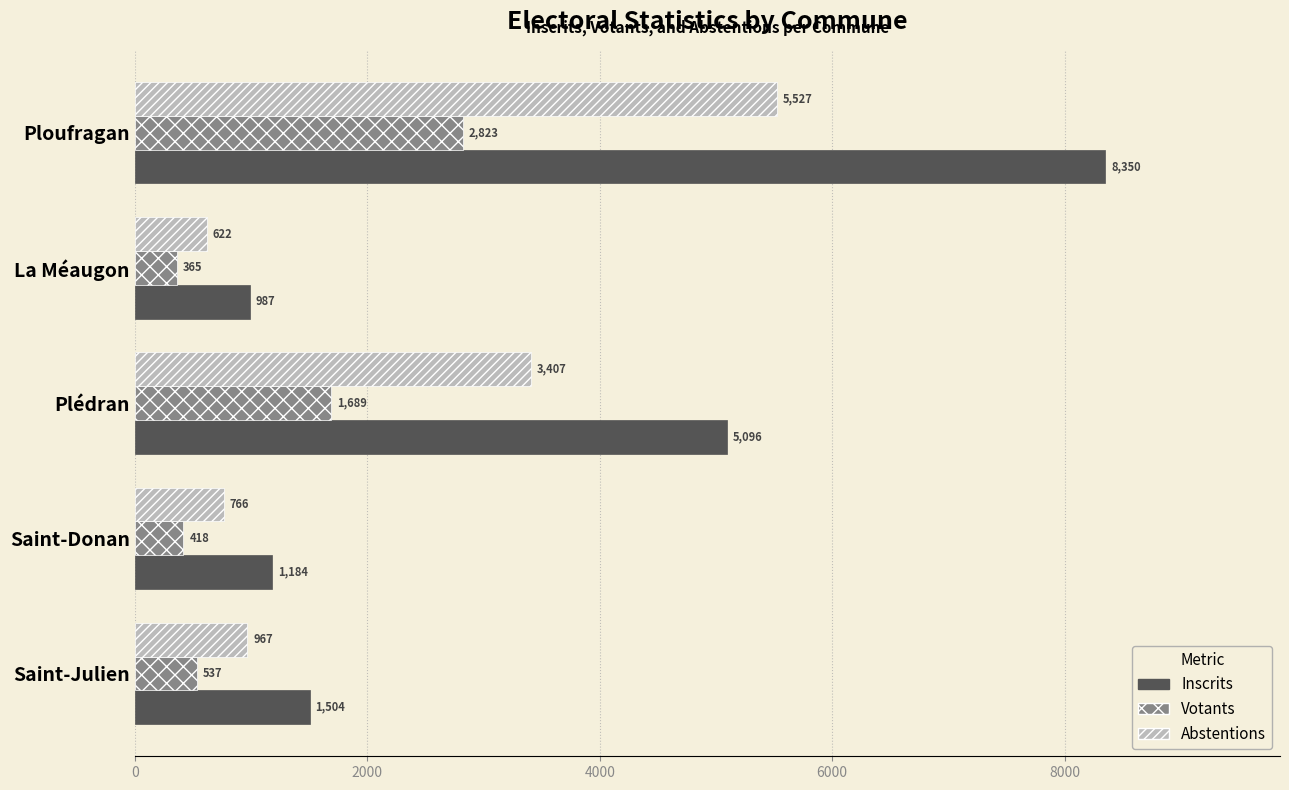

Which series has the largest total across all categories?

Inscrits